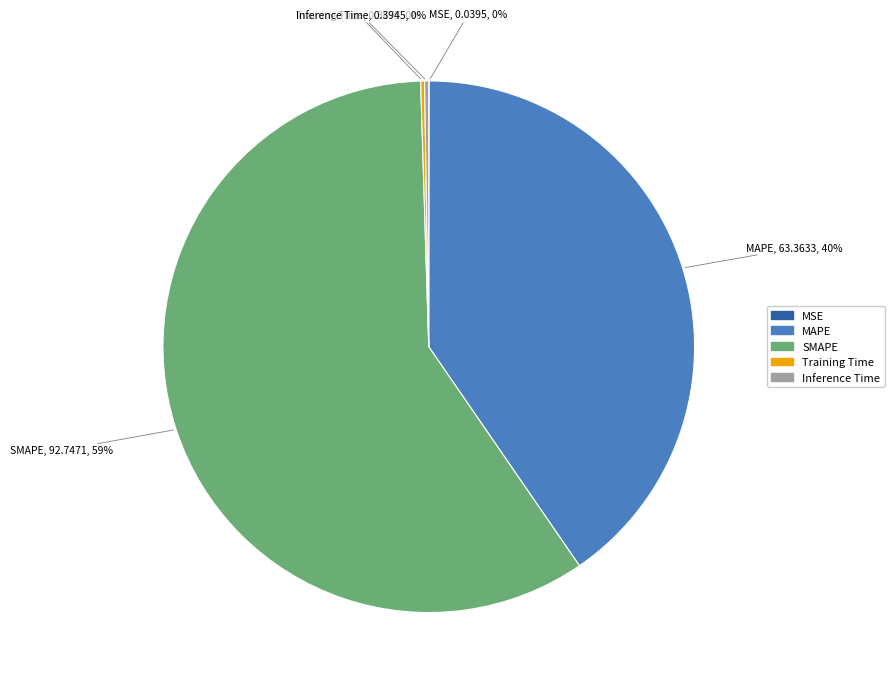

Combined, do MAPE and SMAPE account for over 50%?

Yes